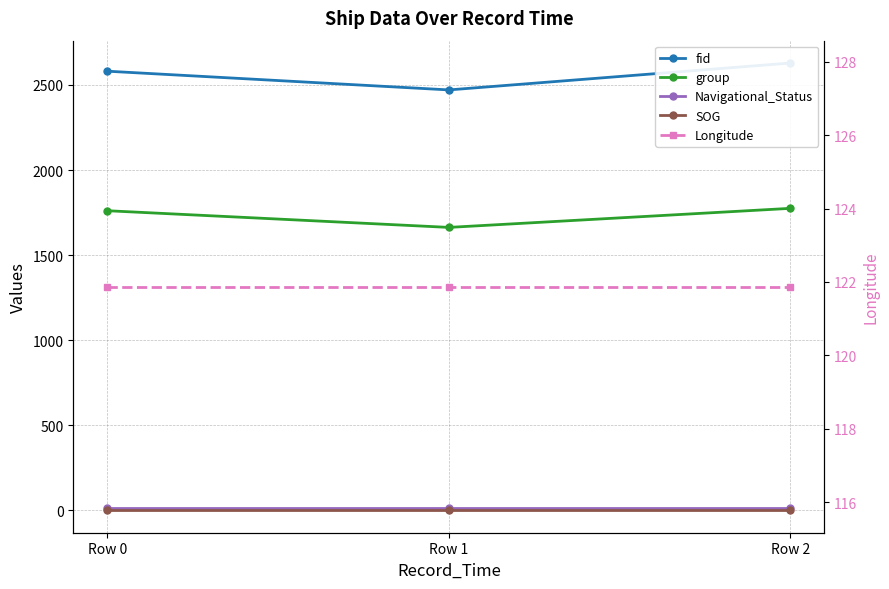

Reading right to left, list all the values displayed in this chart.

fid: 2629.0	2471.0	2581.0
group: 1775.0	1663.0	1761.0
Navigational_Status: 15.0	15.0	15.0
SOG: 0.1	0.1	0.1
Longitude: 121.9	121.9	121.9